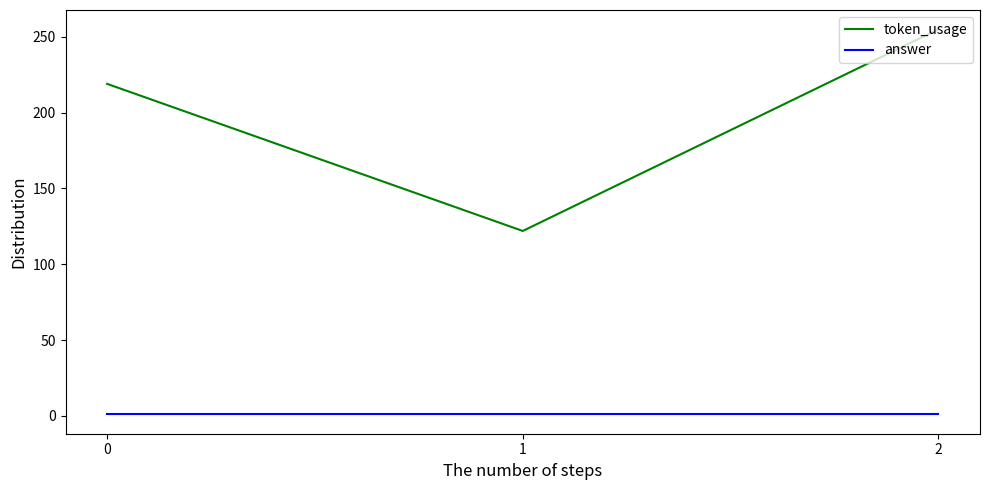

Which series changed the most between 0 and 1?

token_usage